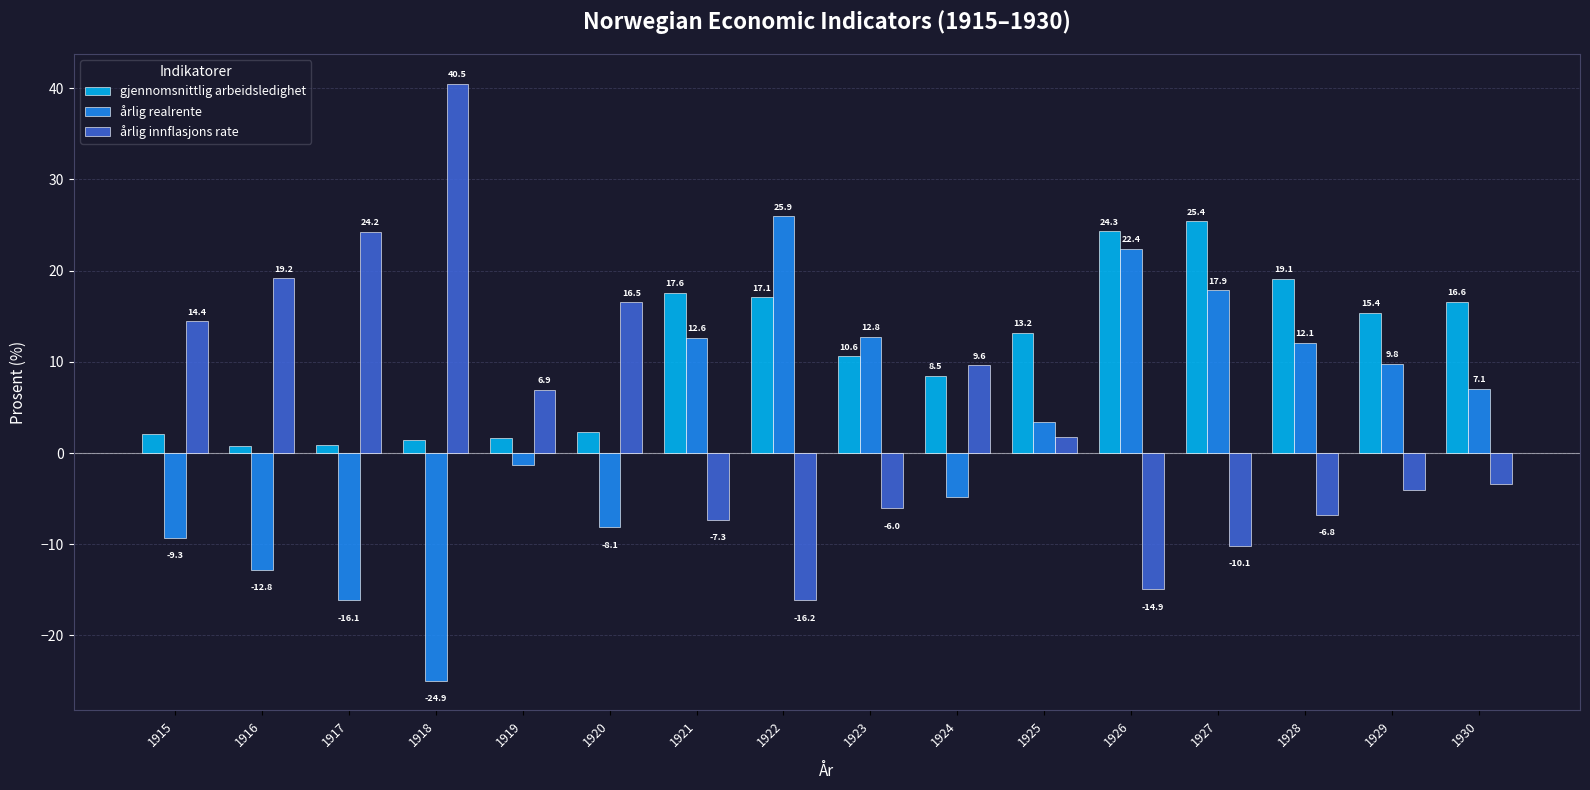

How many groups of bars are there?

16